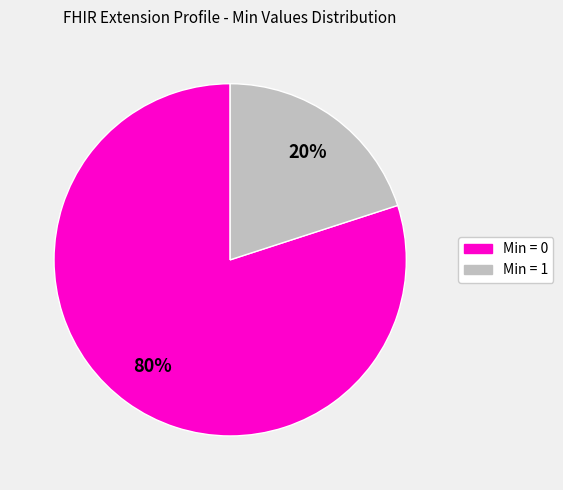

Is there a majority slice in this chart?

Yes